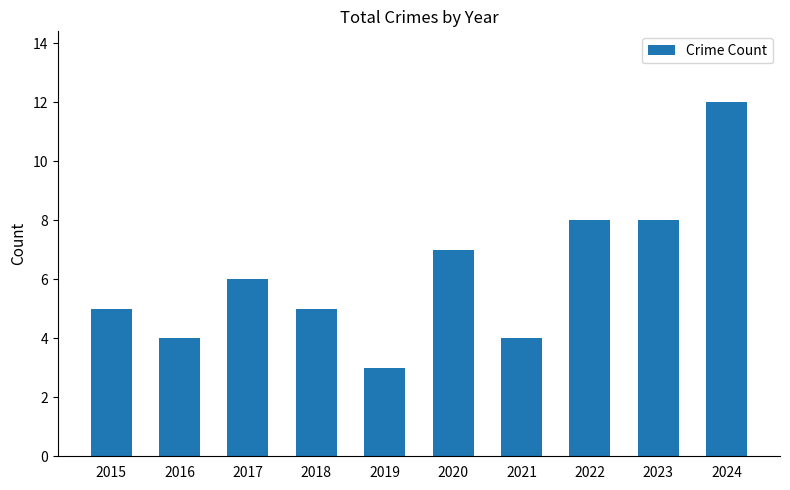

Approximately how many times larger is the value at 2018 compared to 2017?

0.8